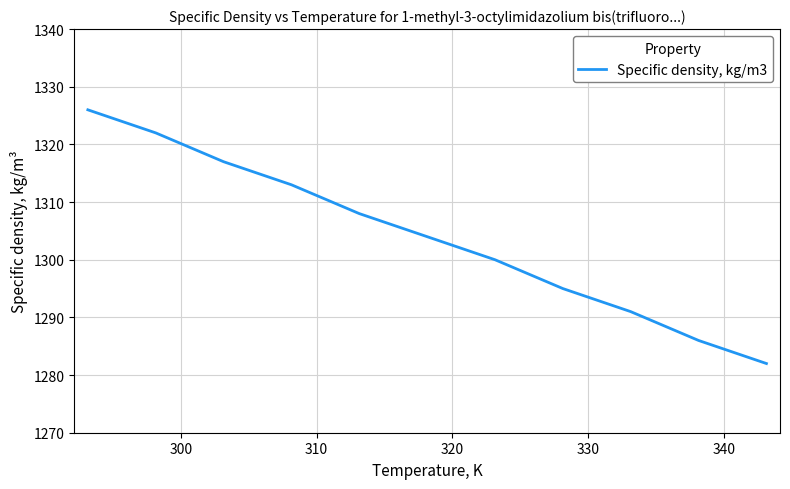

What is the maximum value shown in the chart?

1326